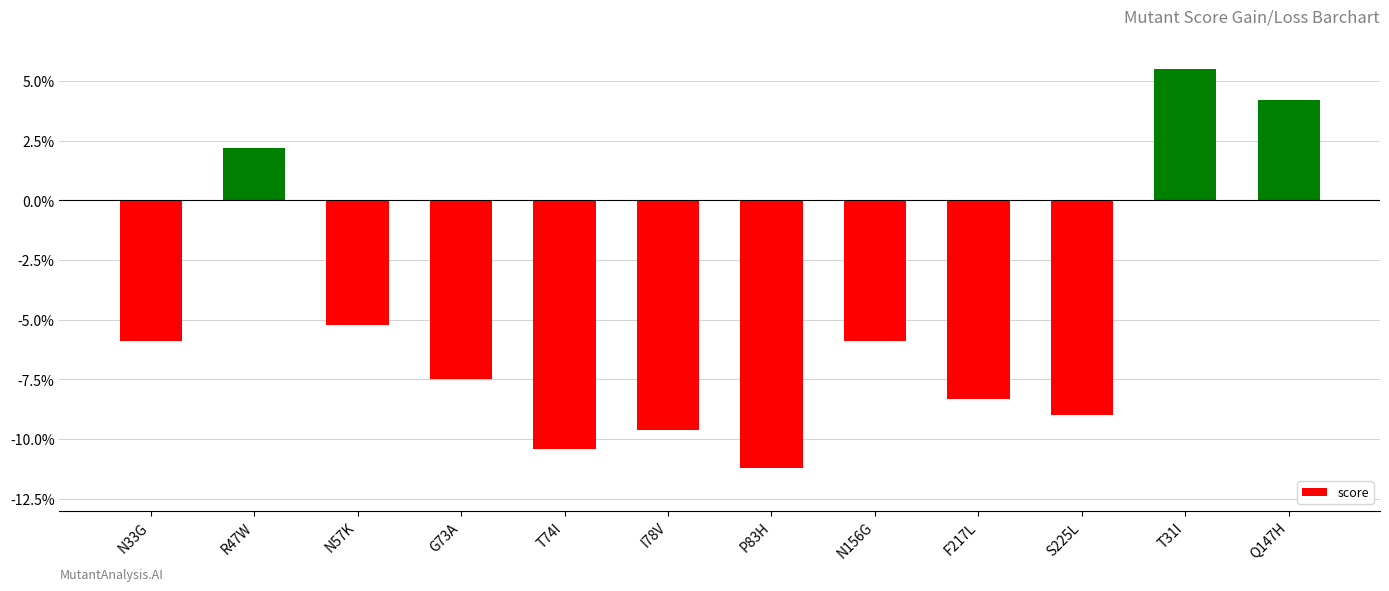

What is the difference between the second highest and second lowest values?

14.6